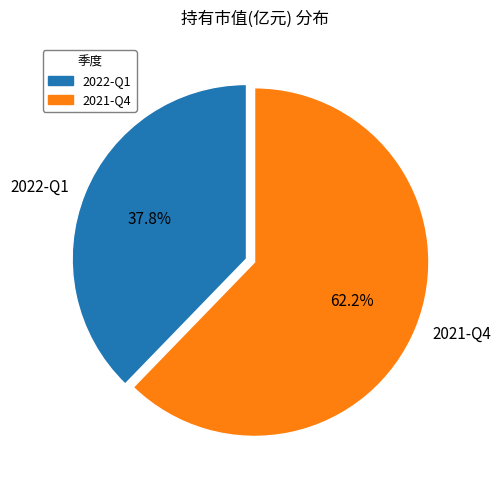

Is it true that 2021-Q4 is 48% of the pie?

False